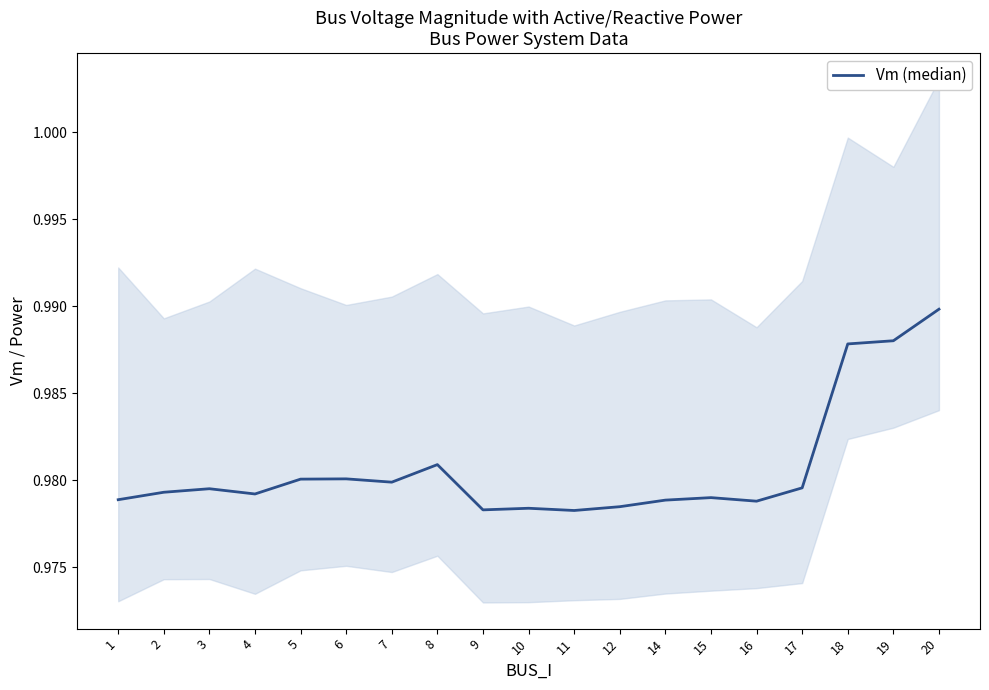

Reading left to right, extract all data points from this chart.

1.0	1.0	1.0	1.0	1.0	1.0	1.0	1.0	1.0	1.0	1.0	1.0	1.0	1.0	1.0	1.0	1.0	1.0	1.0